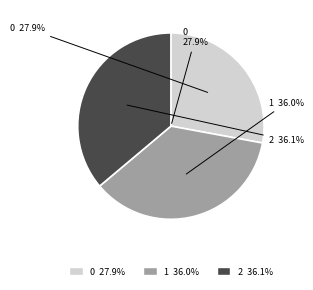

Which has a higher value, 0 or 1?

1